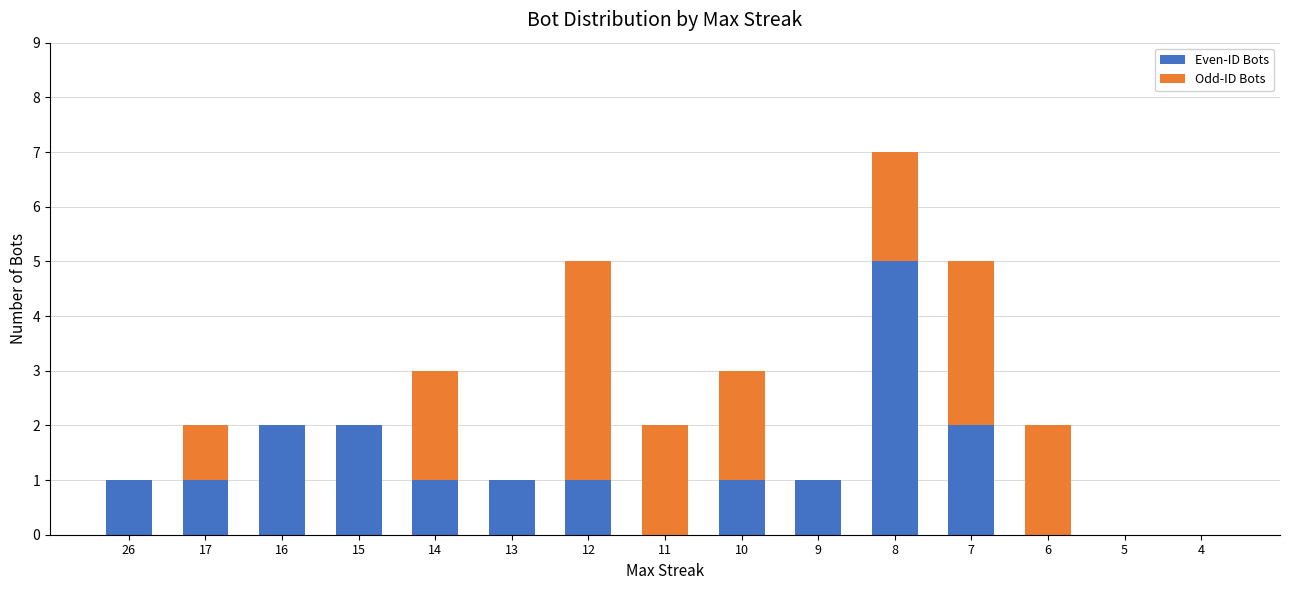

True or false: Even-ID Bots has a value of -3 at 4.

False